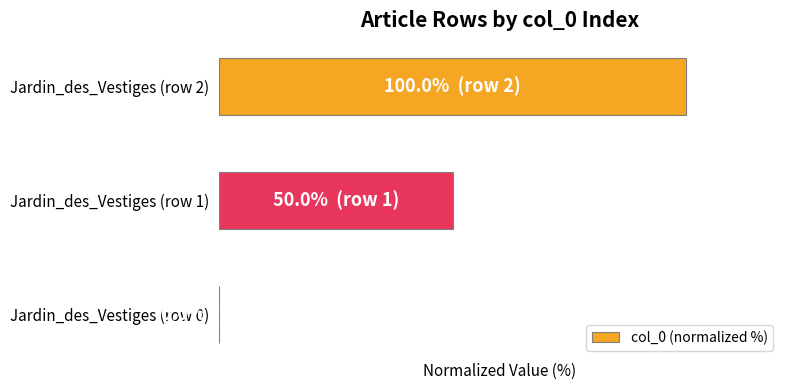

Rank the categories by value from lowest to highest.

Jardin_des_Vestiges (row 0), Jardin_des_Vestiges (row 1), Jardin_des_Vestiges (row 2)